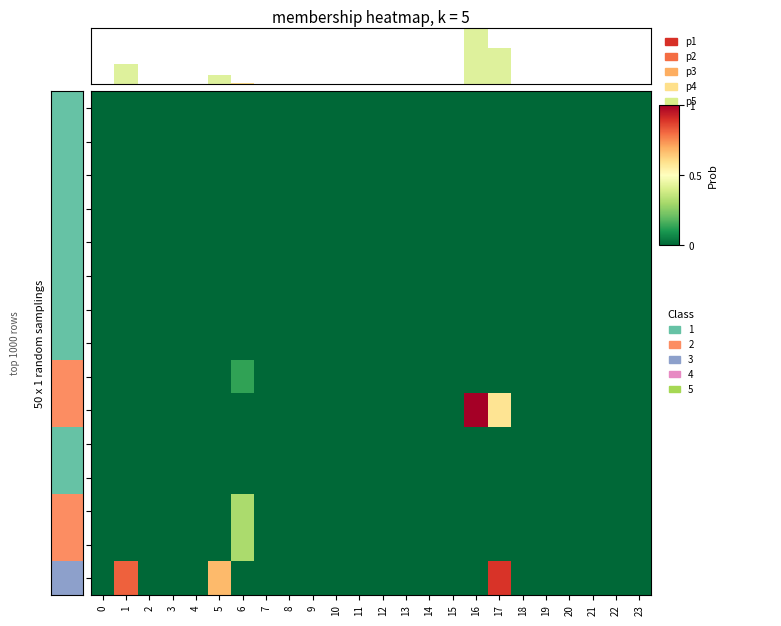

Which series has the largest total across all categories?

13.0